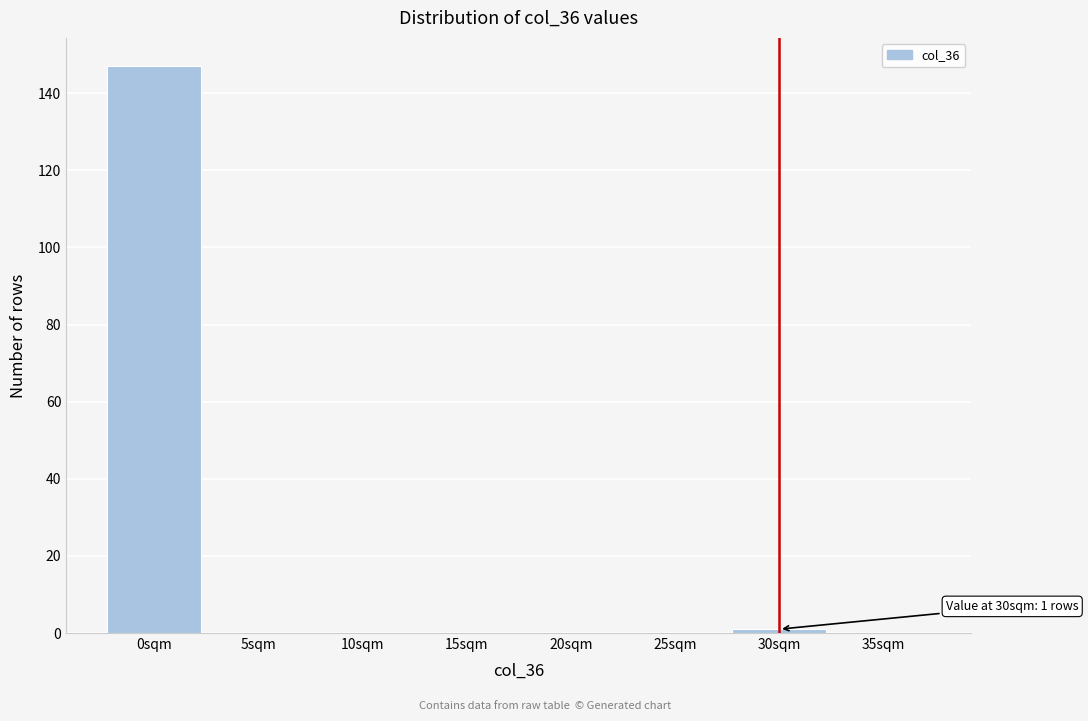

Over which range of the x-axis is the bar tallest?

-2.5 to 2.5